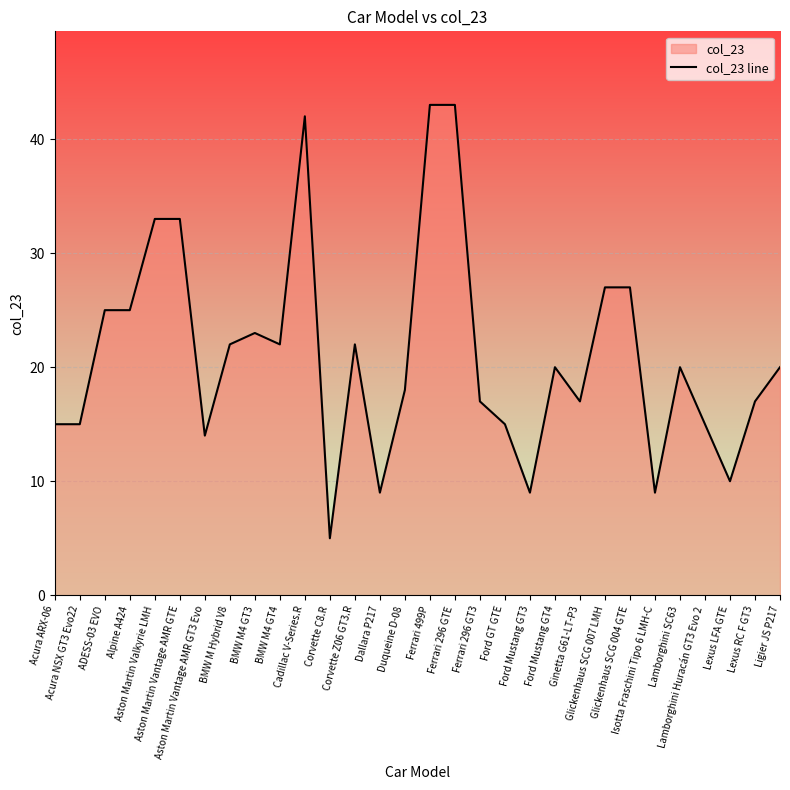

At which label does the data first exceed 20?

ADESS-03 EVO